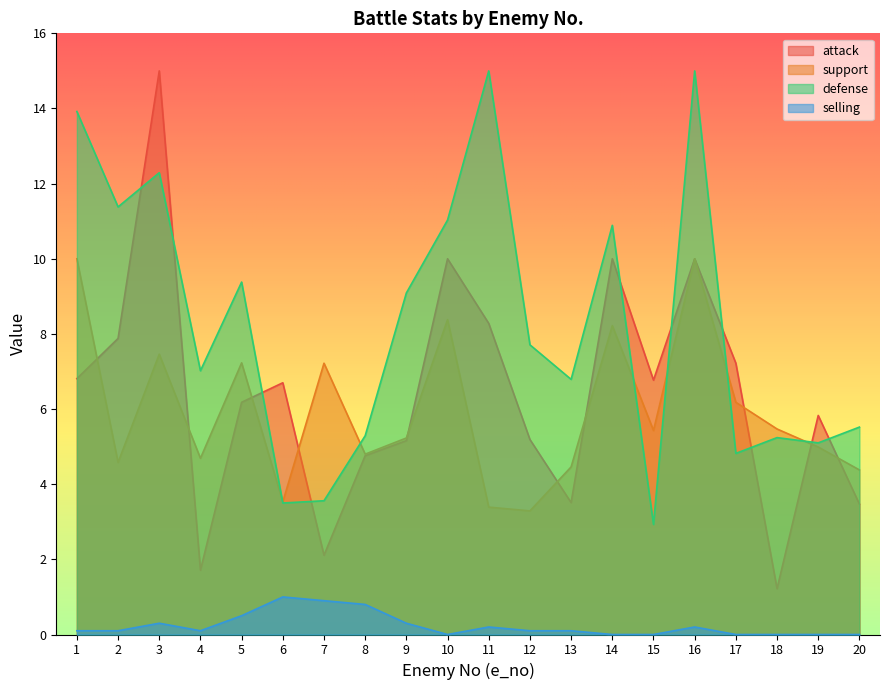

How many lines are shown in the chart?

4